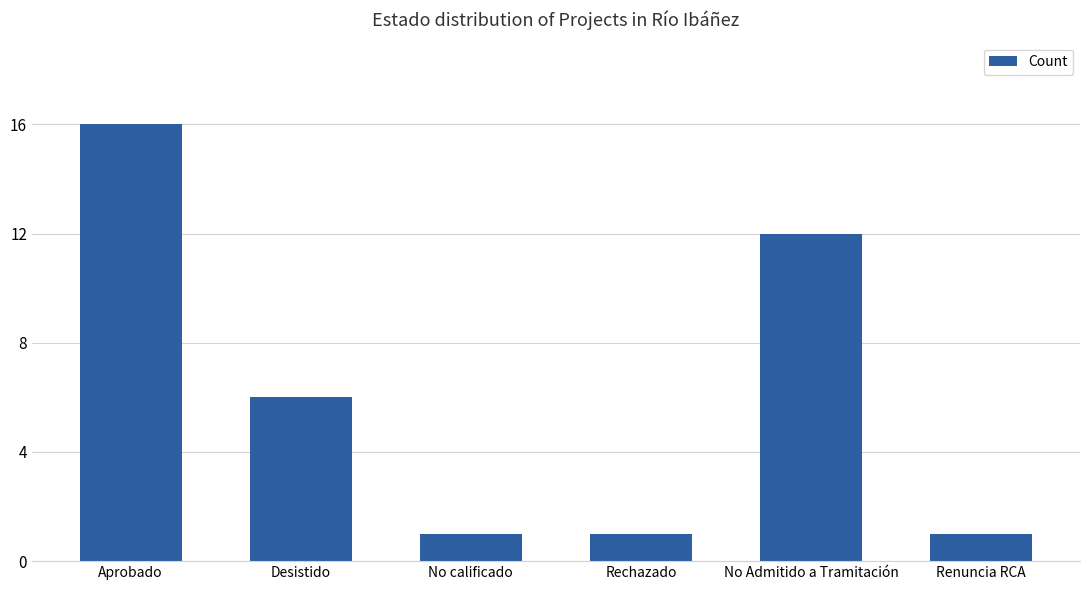

What is the smallest value displayed?

1